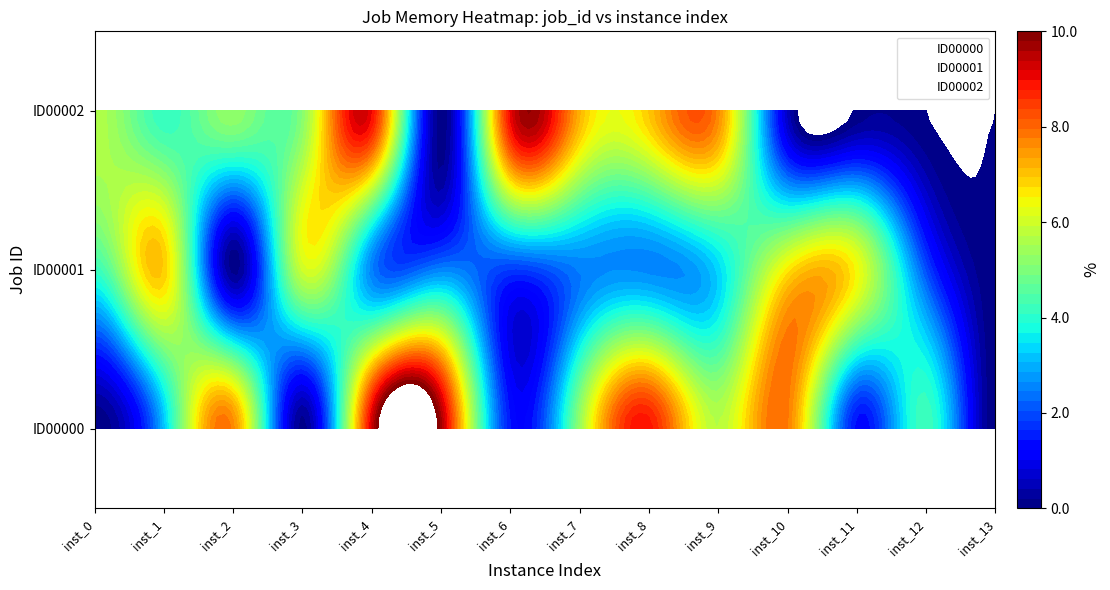

What is the highest value of the ID00000 series?

9.7